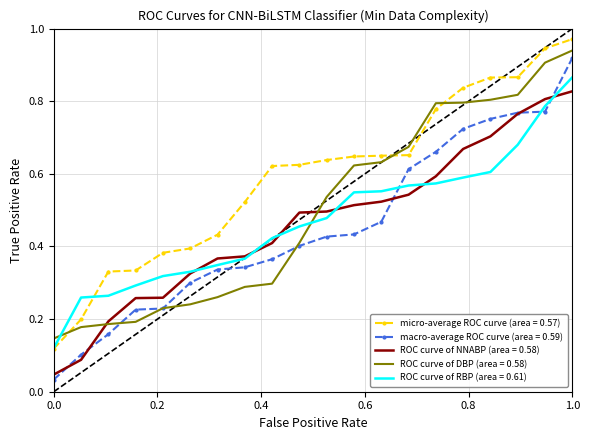

True or false: micro-average ROC curve (area = 0.57) and ROC curve of NNABP (area = 0.58) cross at least once.

False